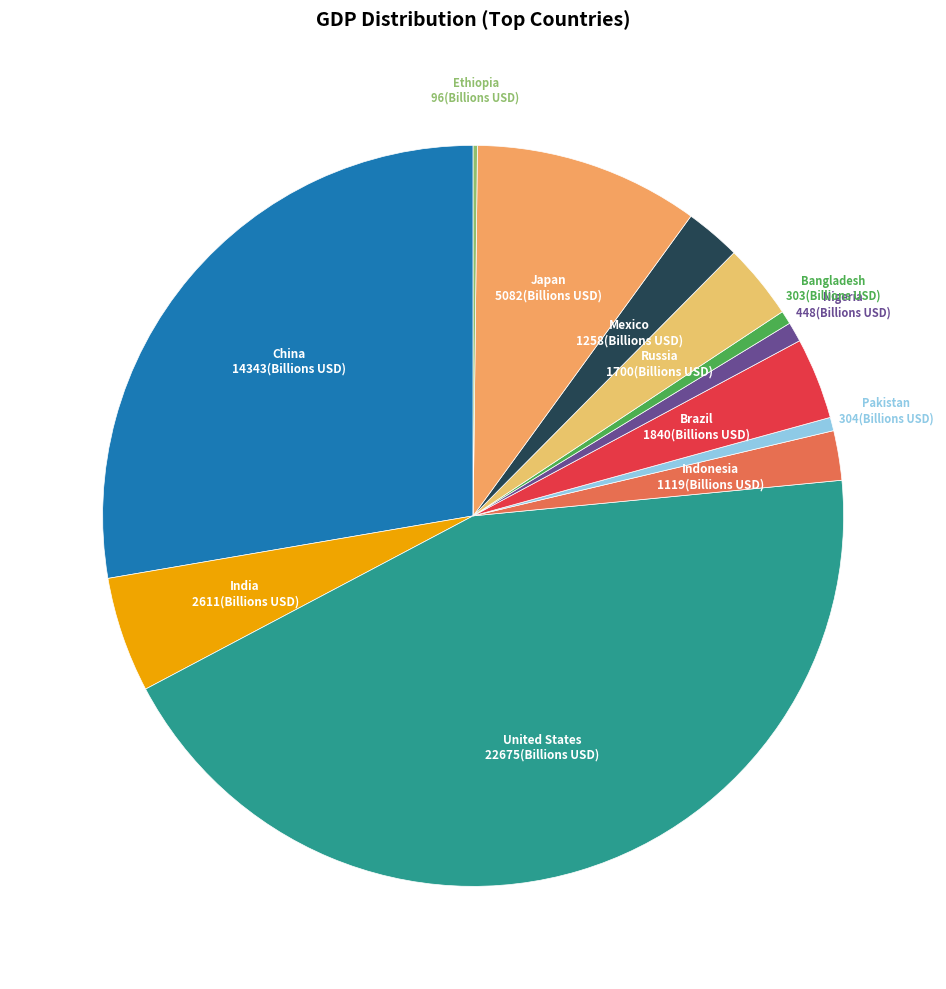

Do Pakistan and Japan together represent more than half of the pie?

No